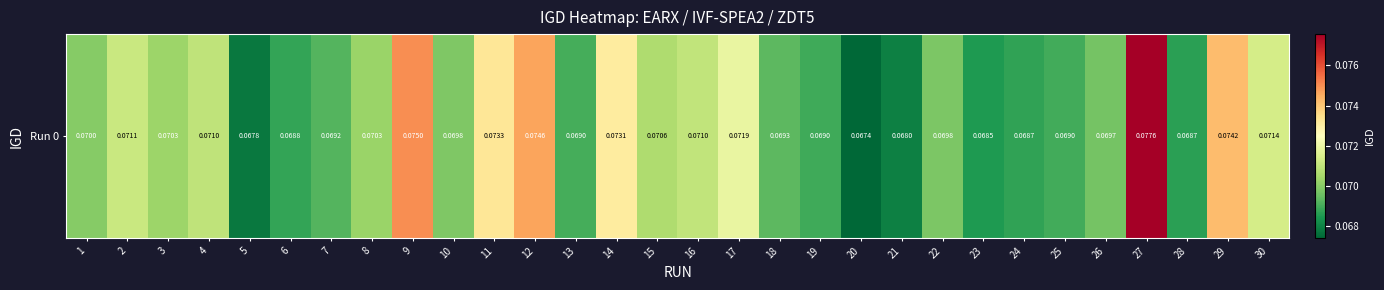

Rank the categories by value from lowest to highest.

20, 5, 21, 23, 28, 24, 6, 19, 25, 13, 7, 18, 26, 22, 10, 1, 8, 3, 15, 4, 16, 2, 30, 17, 14, 11, 29, 12, 9, 27